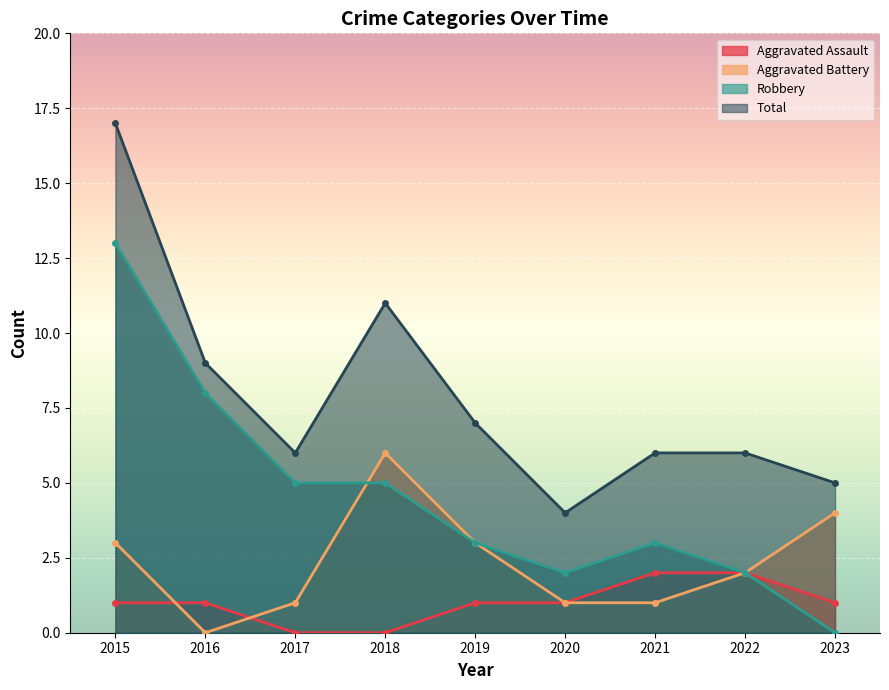

What are all the series names shown in the legend?

Aggravated Assault, Aggravated Battery, Robbery, Total